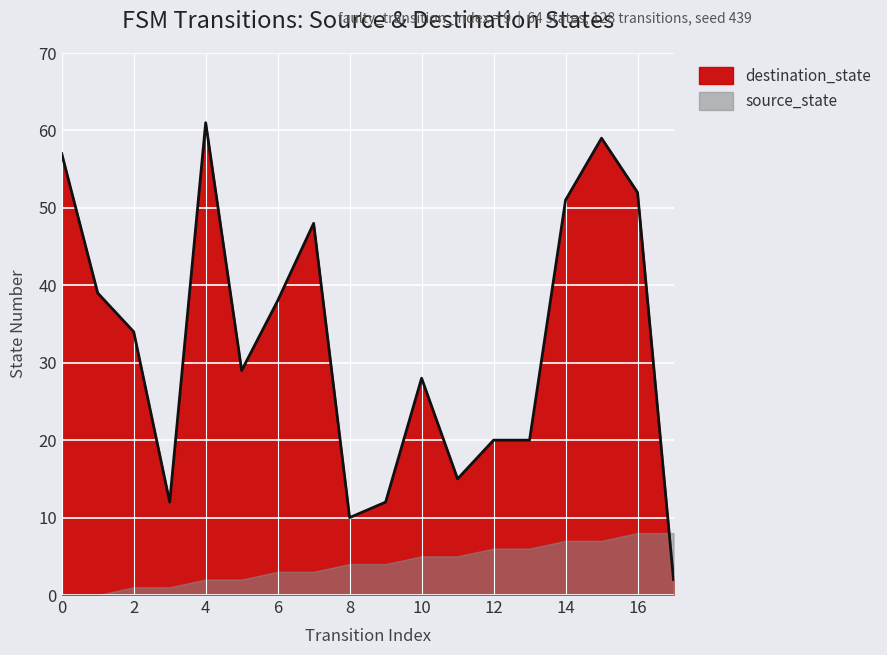

Approximately how many times larger is the value at 7 compared to 0?

0.8